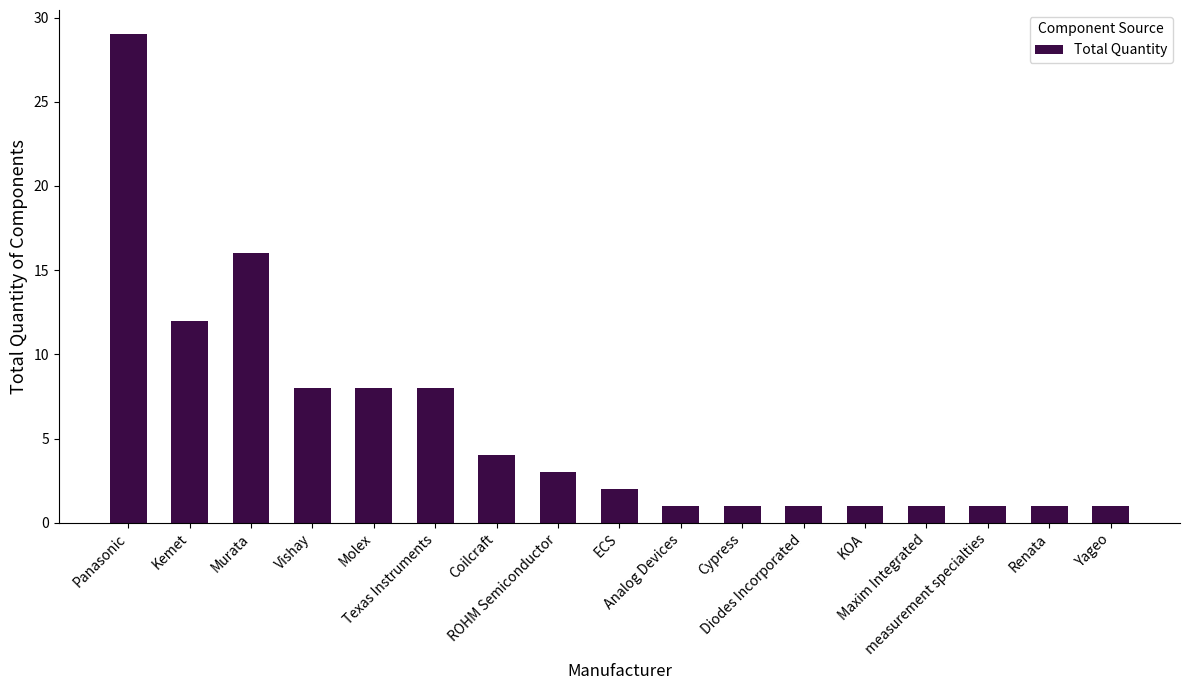

Reading right to left, extract all data points from this chart.

Yageo=1	Renata=1	measurement specialties=1	Maxim Integrated=1	KOA=1	Diodes Incorporated=1	Cypress=1	Analog Devices=1	ECS=2	ROHM Semiconductor=3	Coilcraft=4	Texas Instruments=8	Molex=8	Vishay=8	Murata=16	Kemet=12	Panasonic=29